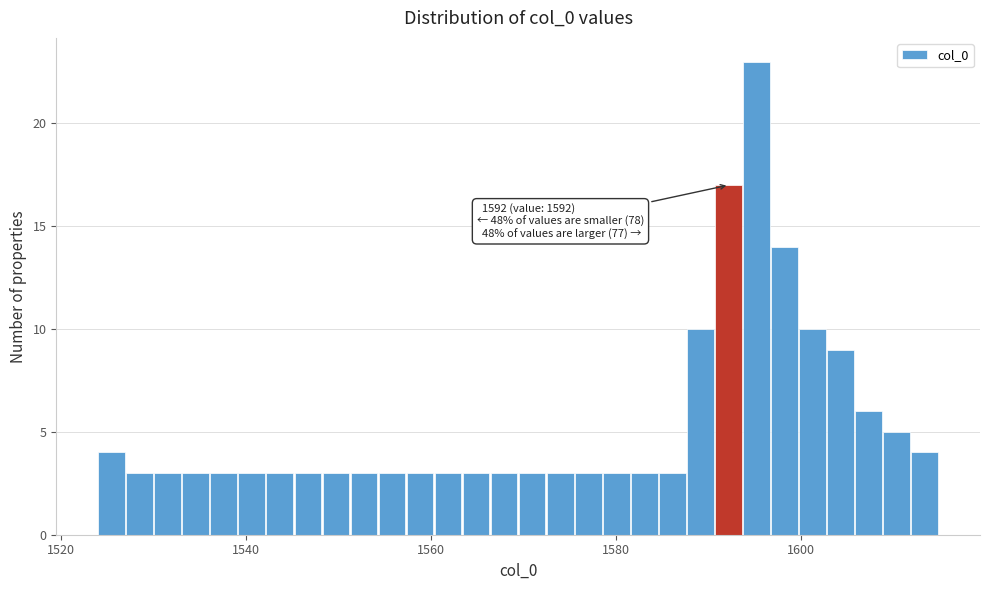

Around what value on the x-axis is the tallest bar? Give the approximate position of its centre, as read against the axis.

1596